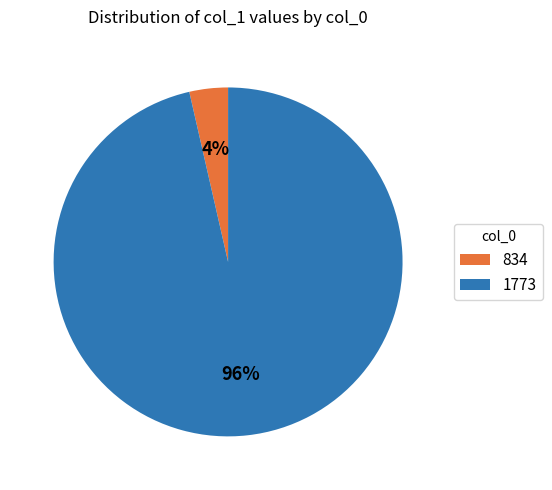

To the nearest percent, what is the average slice percentage?

50%